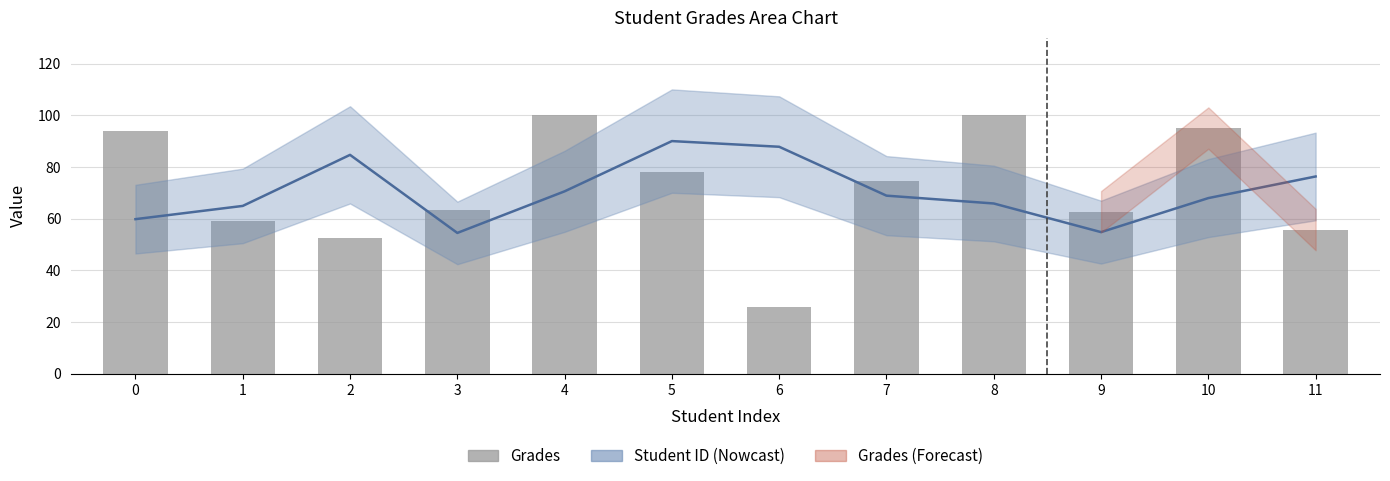

What is the sum of all Student ID (estimate) values?

846.0